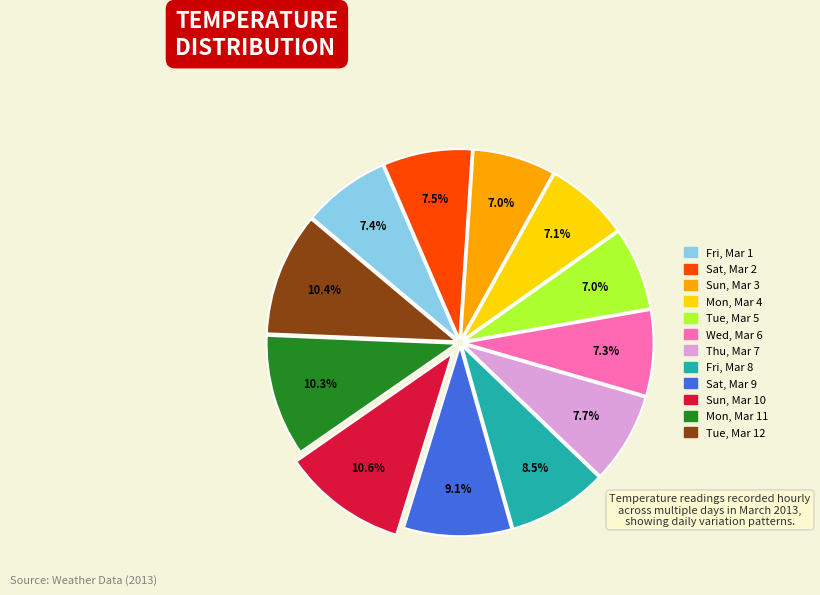

Is it true that Sun, Mar 3 is 13% of the pie?

False